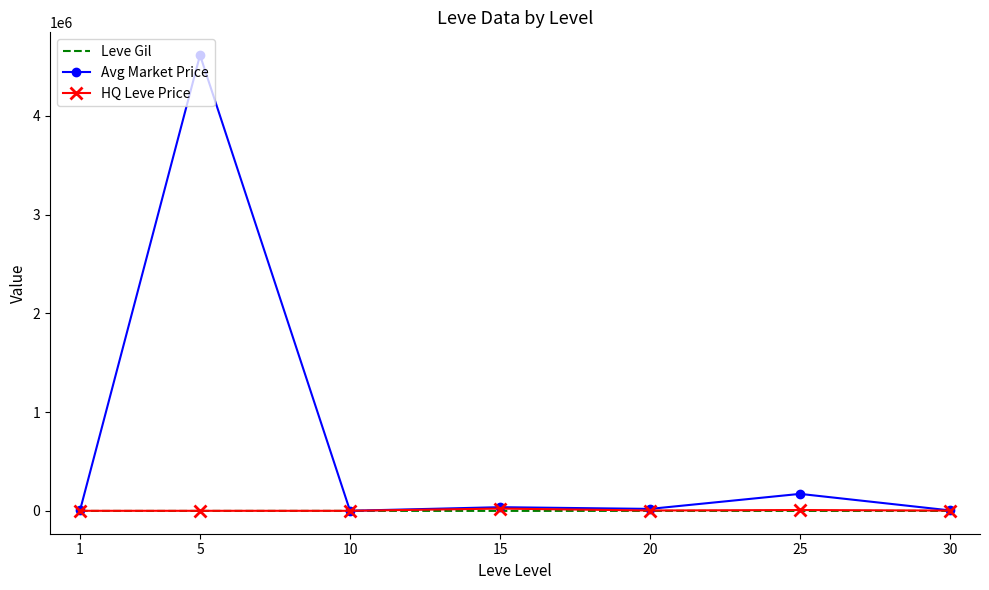

Where does the HQ Leve Price series first go above 3754?

15